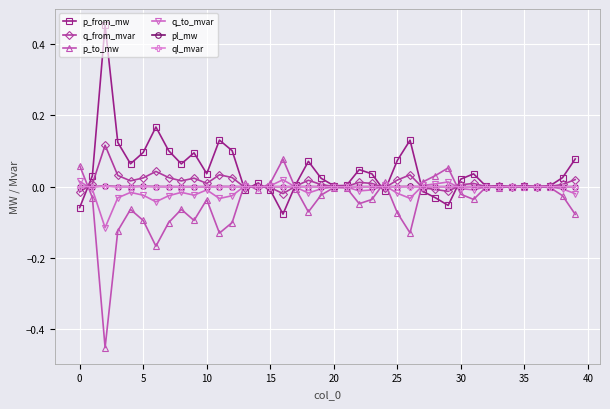

True or false: p_to_mw has more than 1 points higher than both neighbors.

True